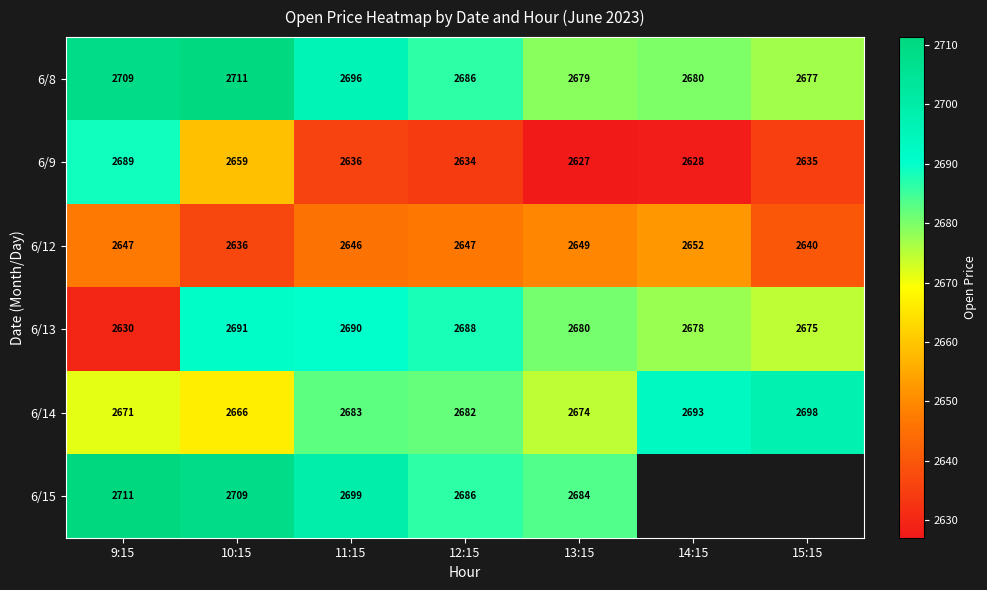

Which category has the highest value in the 6/14 series?

15:15